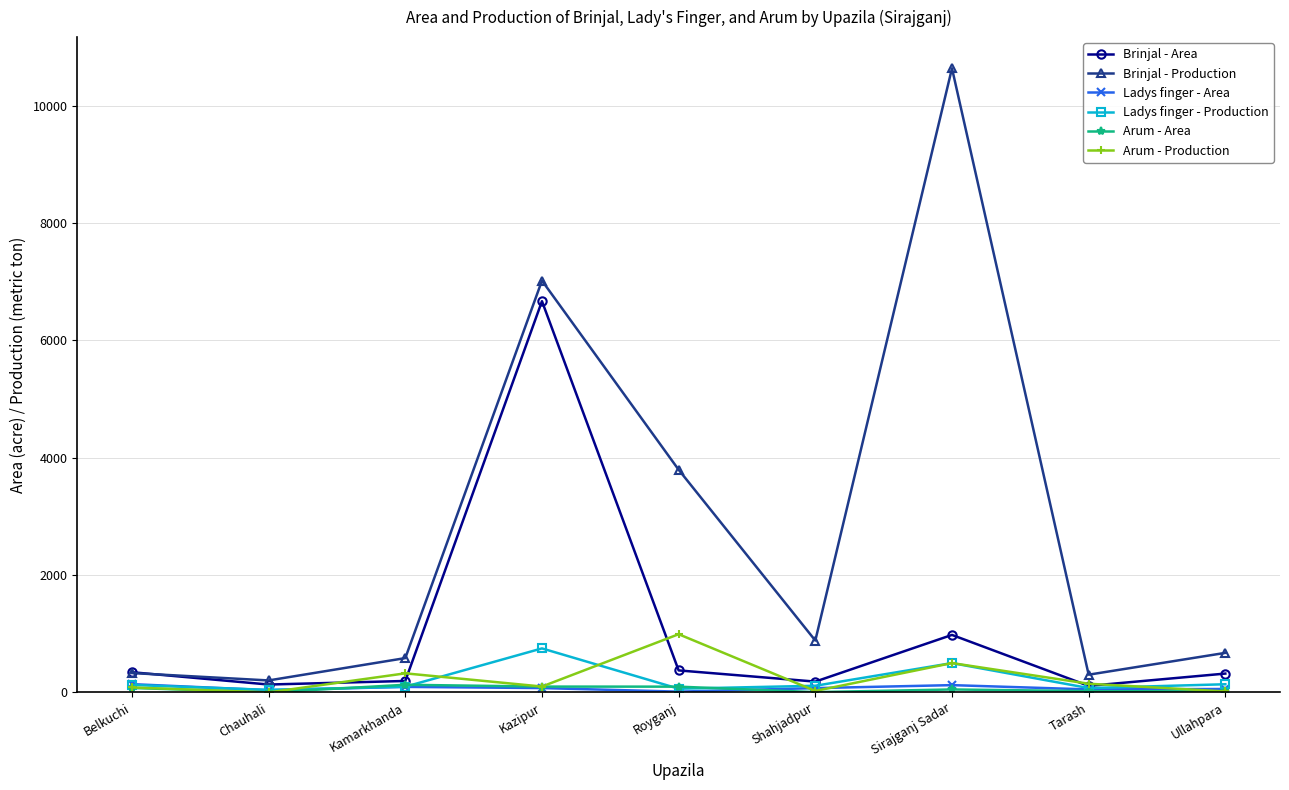

What is the difference between the Brinjal - Production values at Shahjadpur and Kazipur?

6136